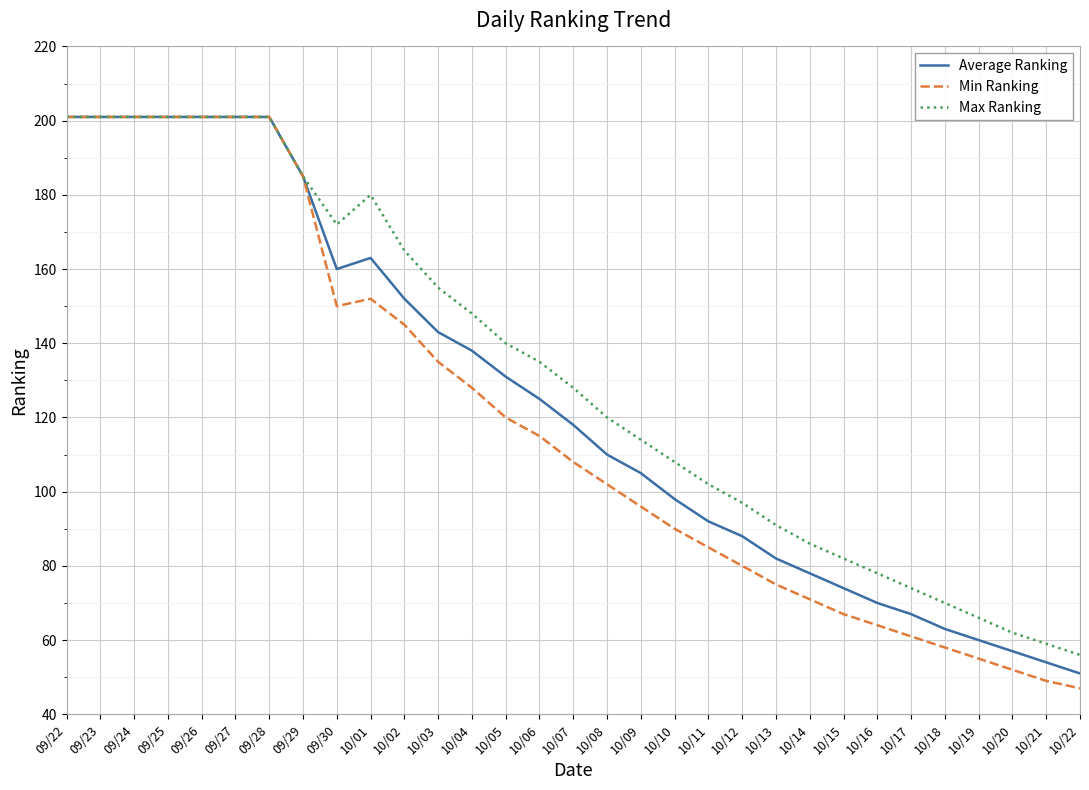

Reading right to left, transcribe all the data shown in this chart.

Average Ranking: 51	54	57	60	63	67	70	74	78	82	88	92	98	105	110	118	125	131	138	143	152	163	160	185	201	201	201	201	201	201	201
Min Ranking: 47	49	52	55	58	61	64	67	71	75	80	85	90	96	102	108	115	120	128	135	145	152	150	185	201	201	201	201	201	201	201
Max Ranking: 56	59	62	66	70	74	78	82	86	91	97	102	108	114	120	128	135	140	148	155	165	180	172	185	201	201	201	201	201	201	201